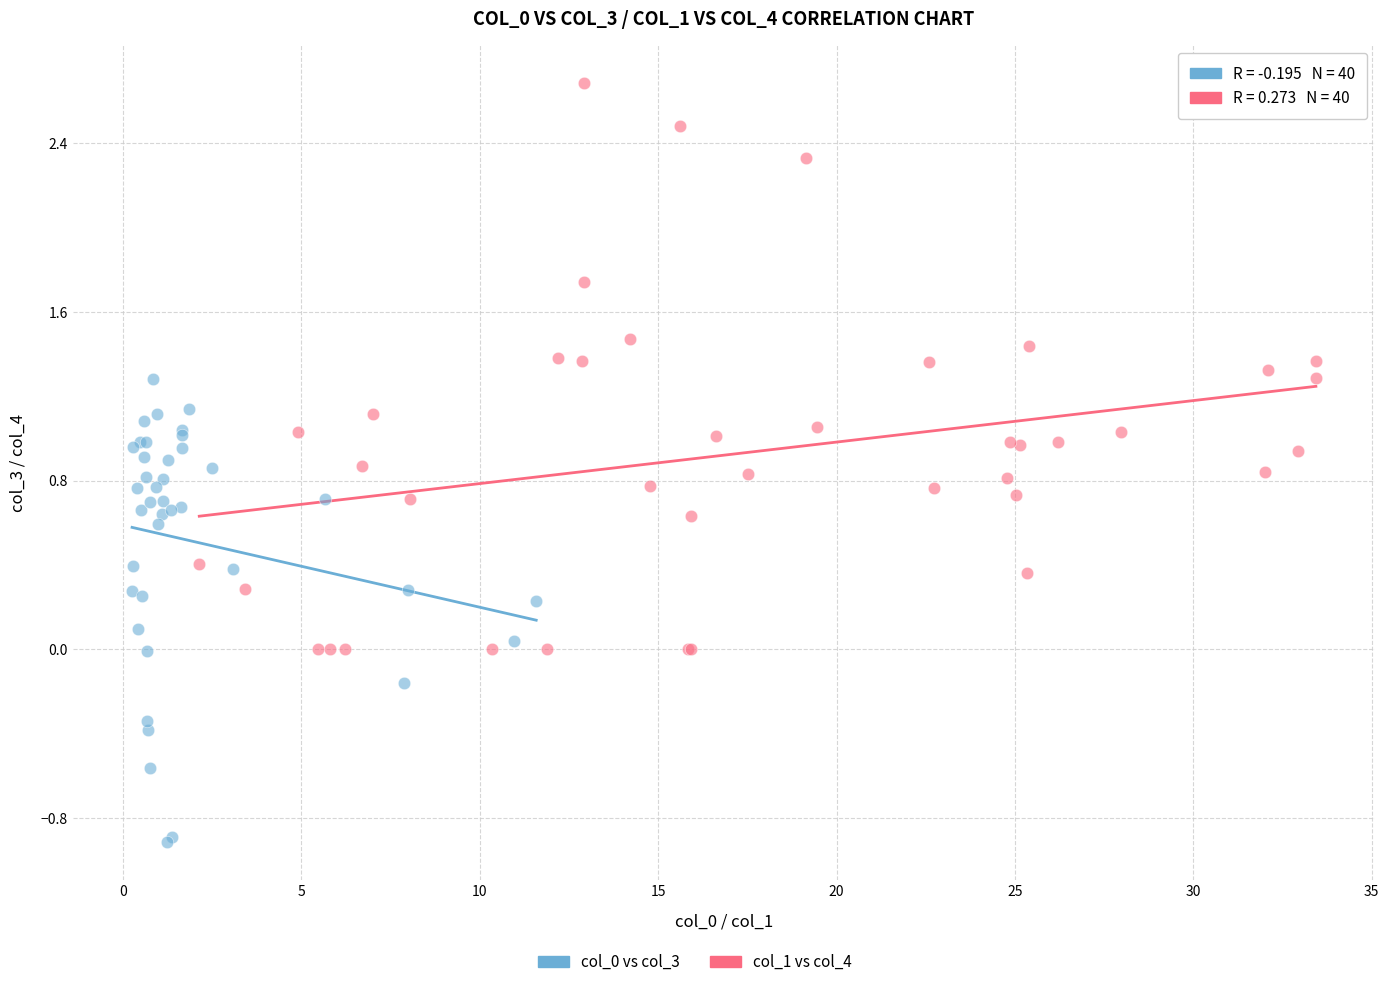

Which series has the largest Y range (max minus min)?

col_1 vs col_4